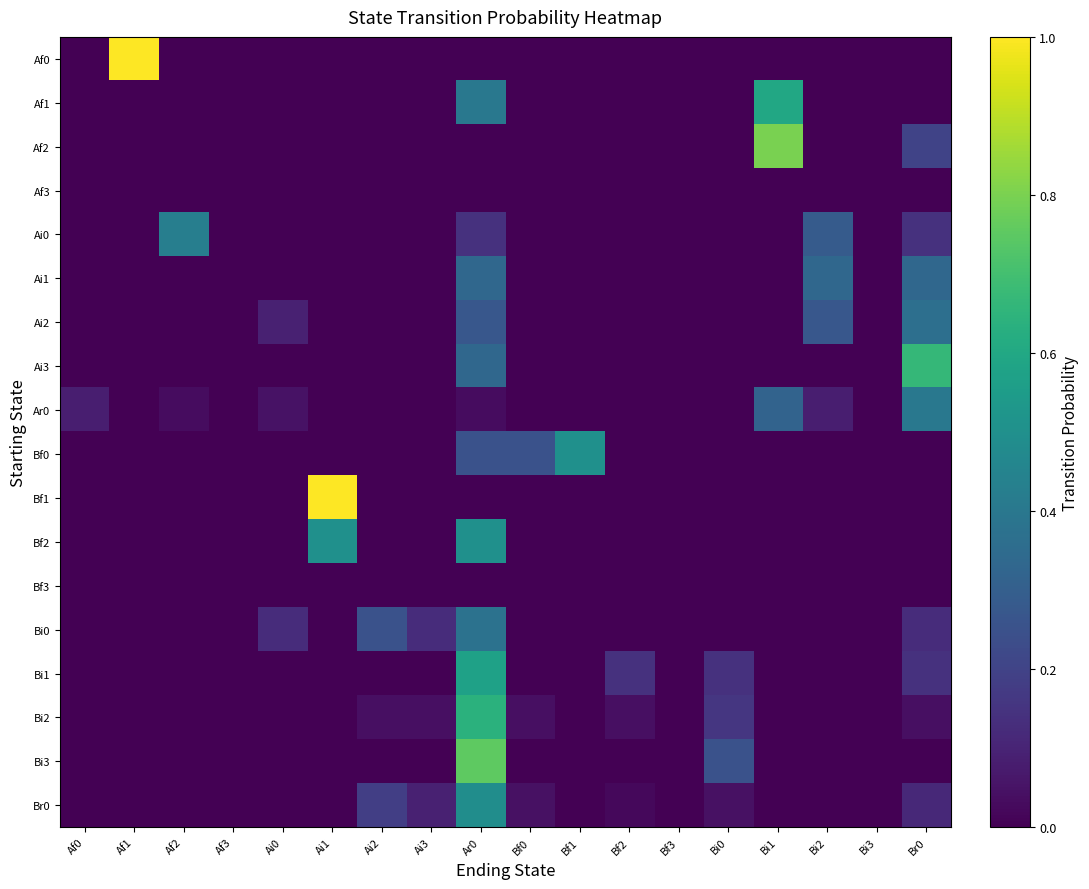

At which category does the chart reach its minimum across all series?

Af0